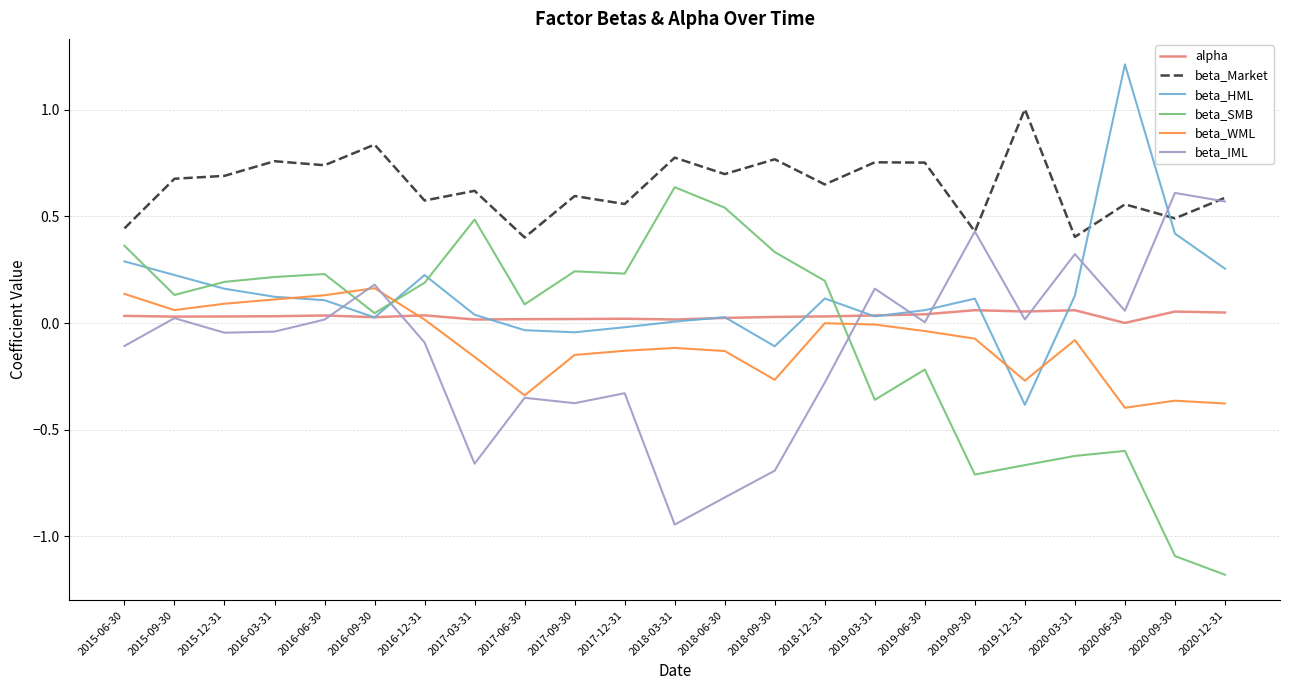

Between 2015-12-31 and 2017-12-31, which series saw the biggest shift?

beta_IML